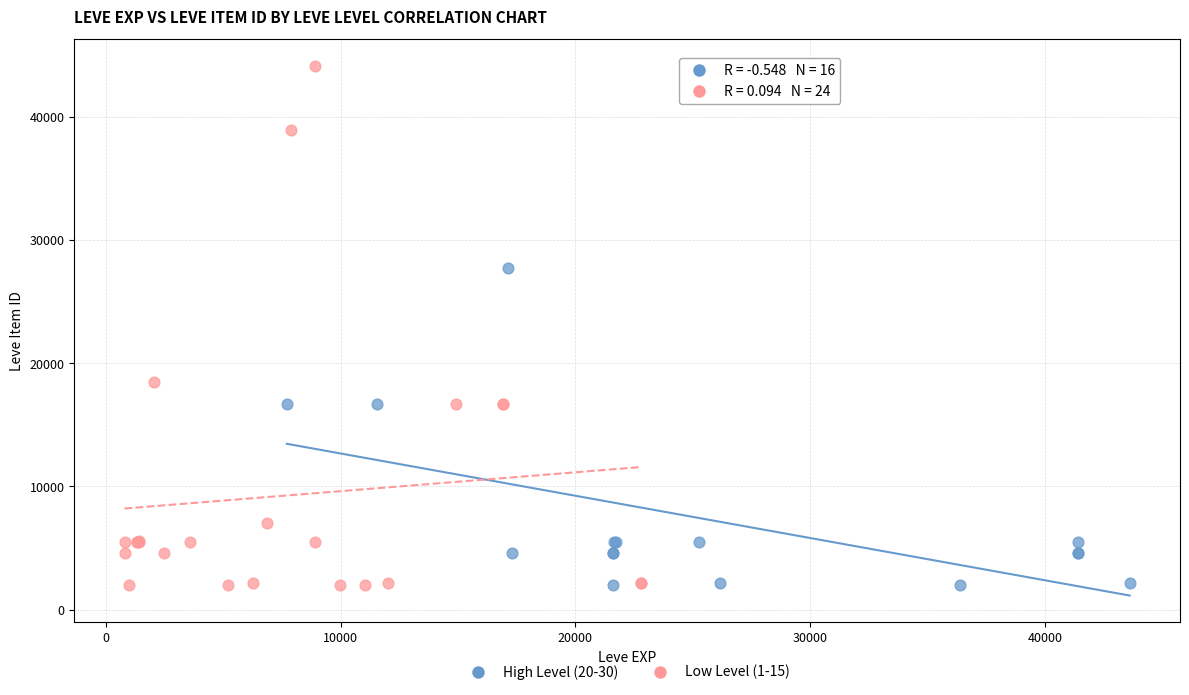

Which series has the widest spread of Y values?

Low Level (1-15)